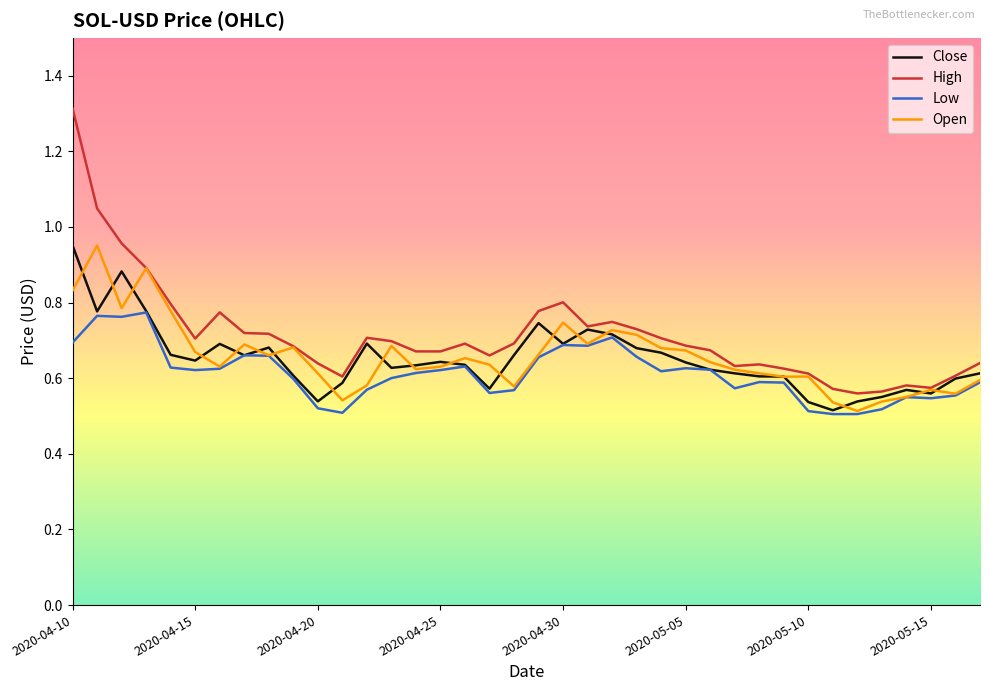

Which series has the widest spread of values?

High